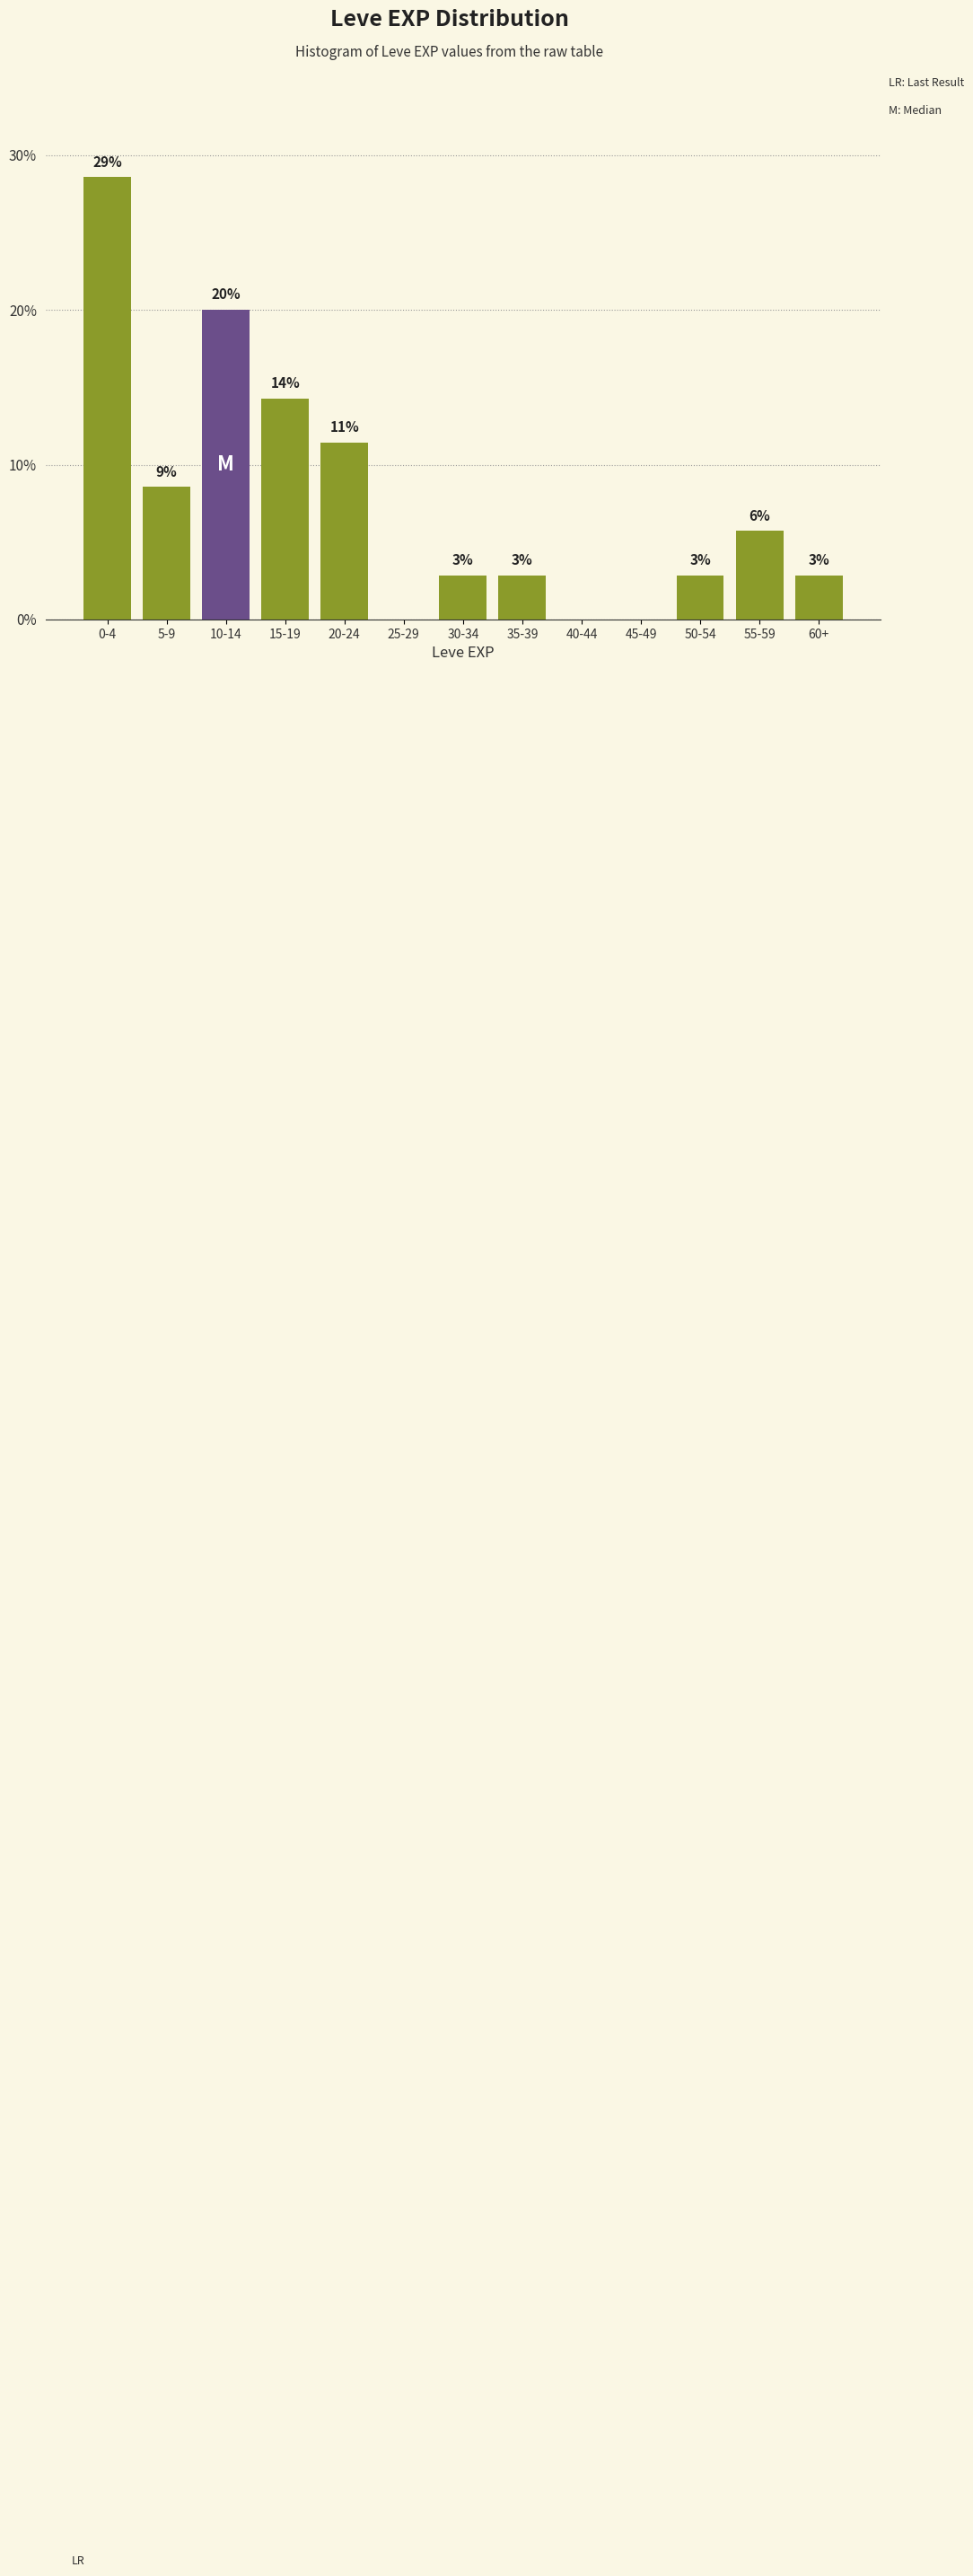

Are the bars horizontal?

No